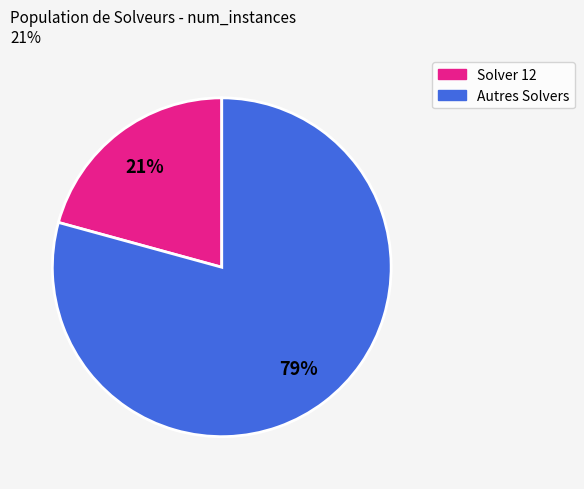

How many slices are in this pie chart?

2